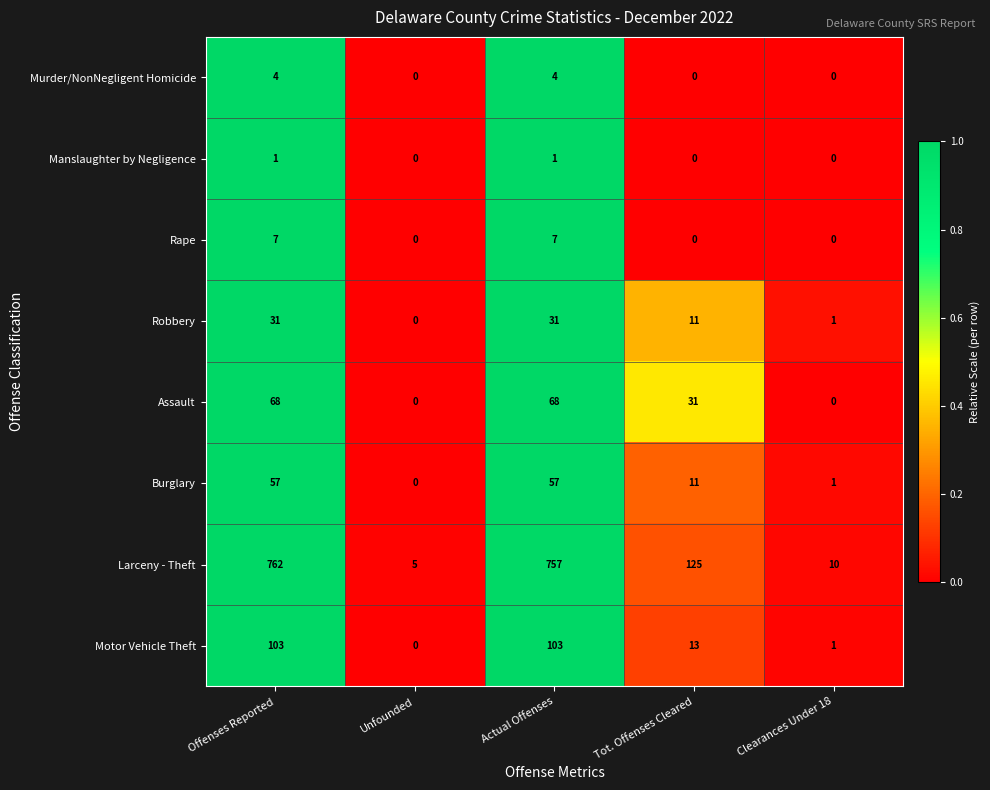

At which label does Robbery reach its minimum?

Unfounded